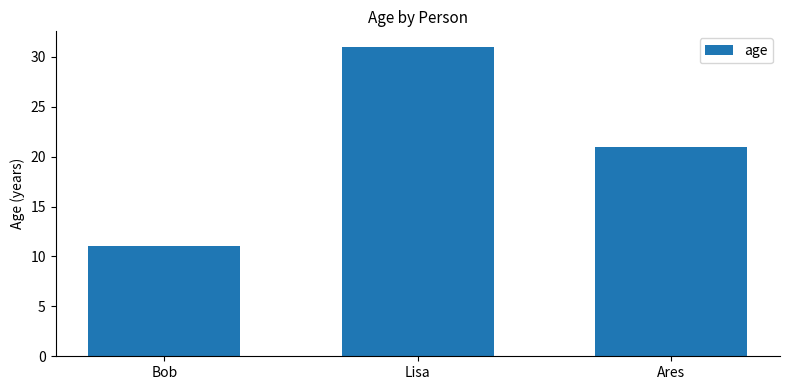

List the labels in order of value, smallest first.

Bob, Ares, Lisa